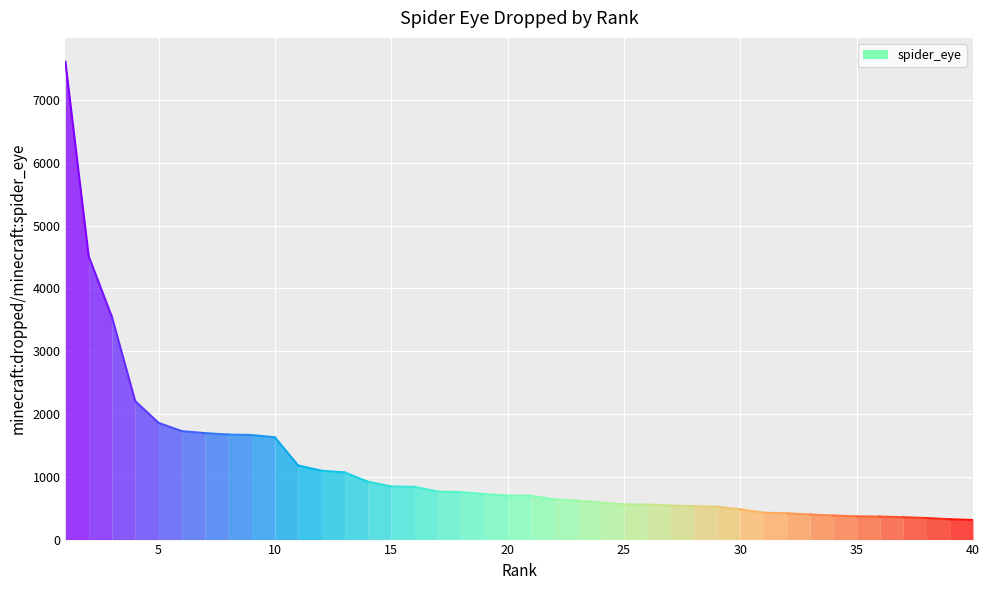

Reading left to right, transcribe all the data shown in this chart.

1=7608	2=4513	3=3544	4=2205	5=1859	6=1727	7=1695	8=1672	9=1665	10=1628	11=1181	12=1096	13=1070	14=921	15=845	16=840	17=764	18=756	19=724	20=699	21=698	22=640	23=622	24=590	25=560	26=558	27=542	28=532	29=522	30=483	31=428	32=418	33=399	34=383	35=370	36=366	37=356	38=343	39=324	40=312